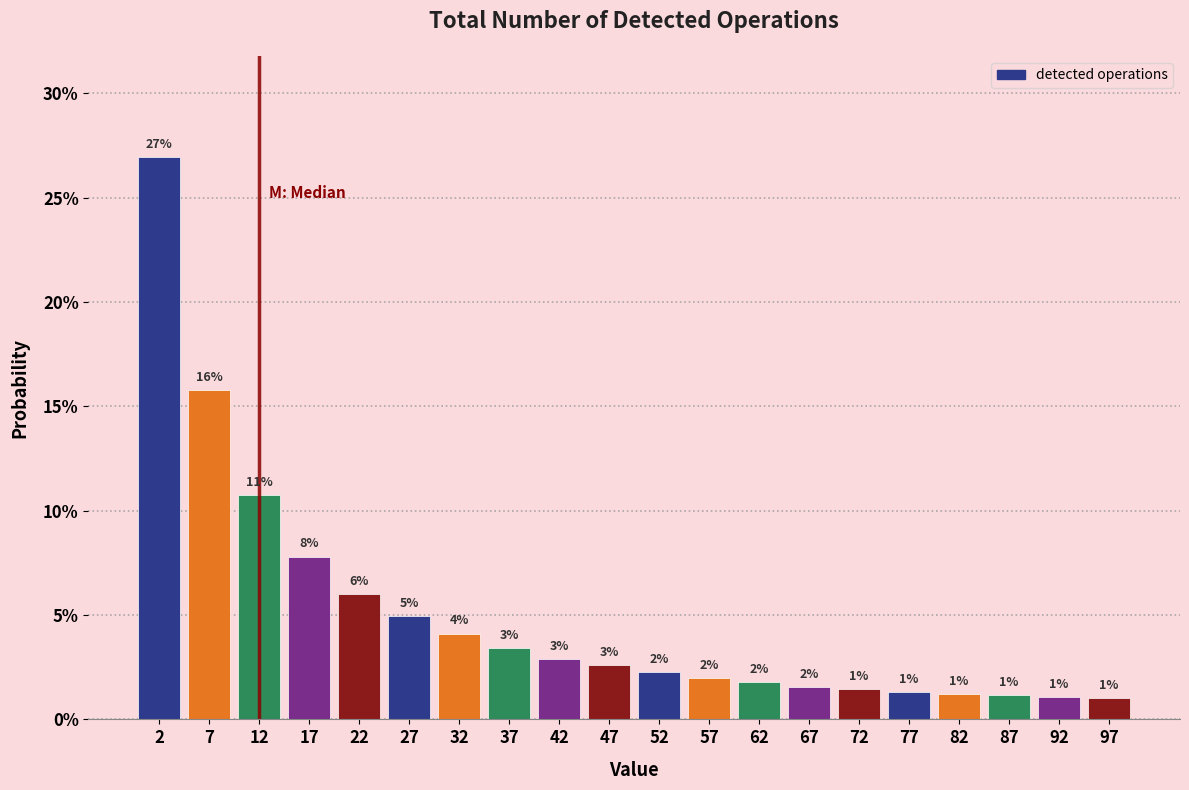

What is the average value?

5.0